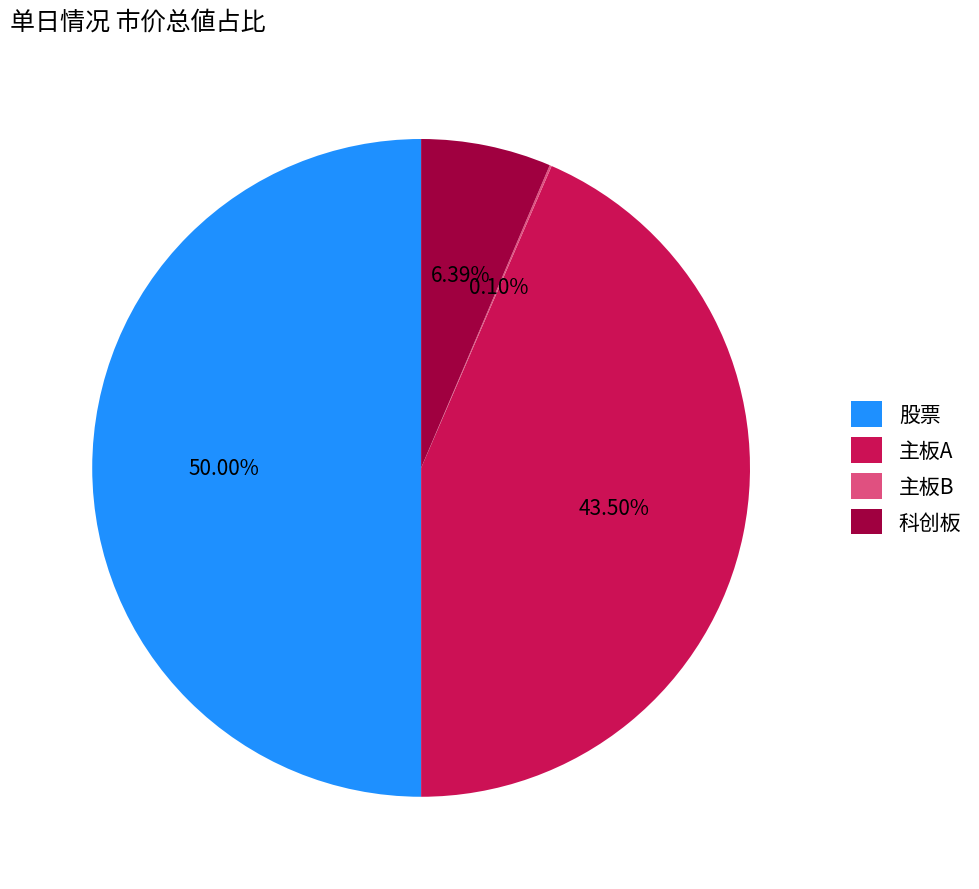

Which has a higher value, 主板A or 股票?

股票